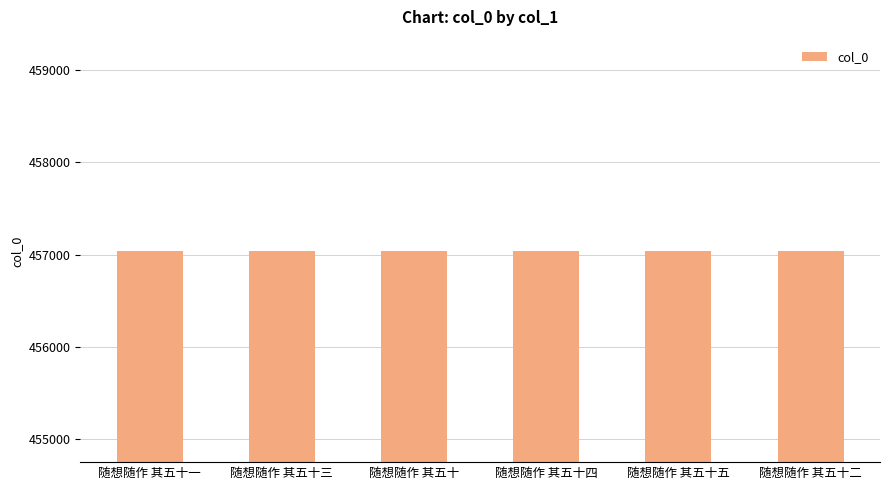

The value at 随想随作 其五十三 is 183923. True or false?

False